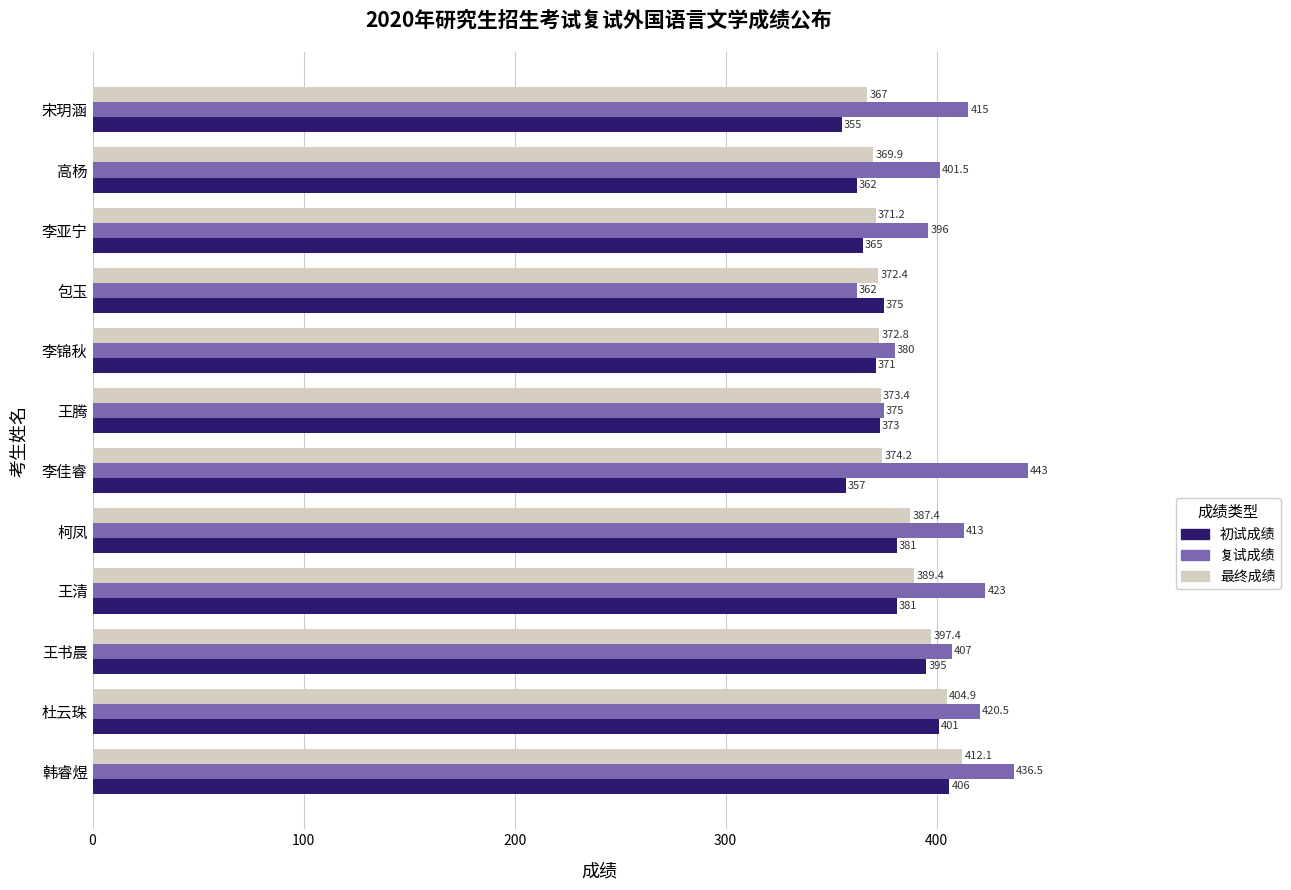

What is the spread (max minus min) of values at 王清?

42.0